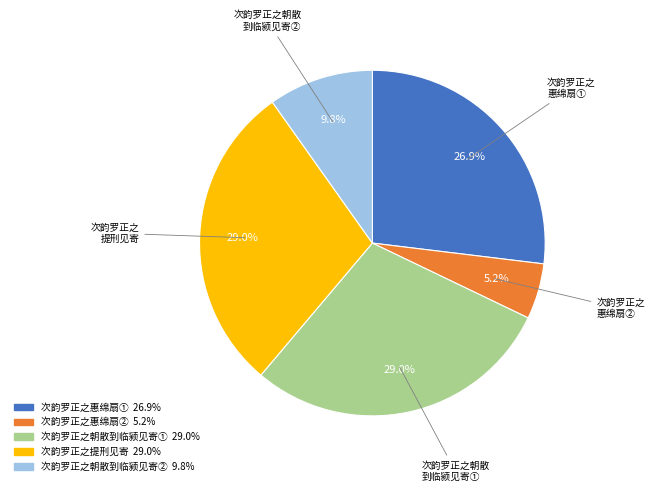

Is there a majority slice in this chart?

No